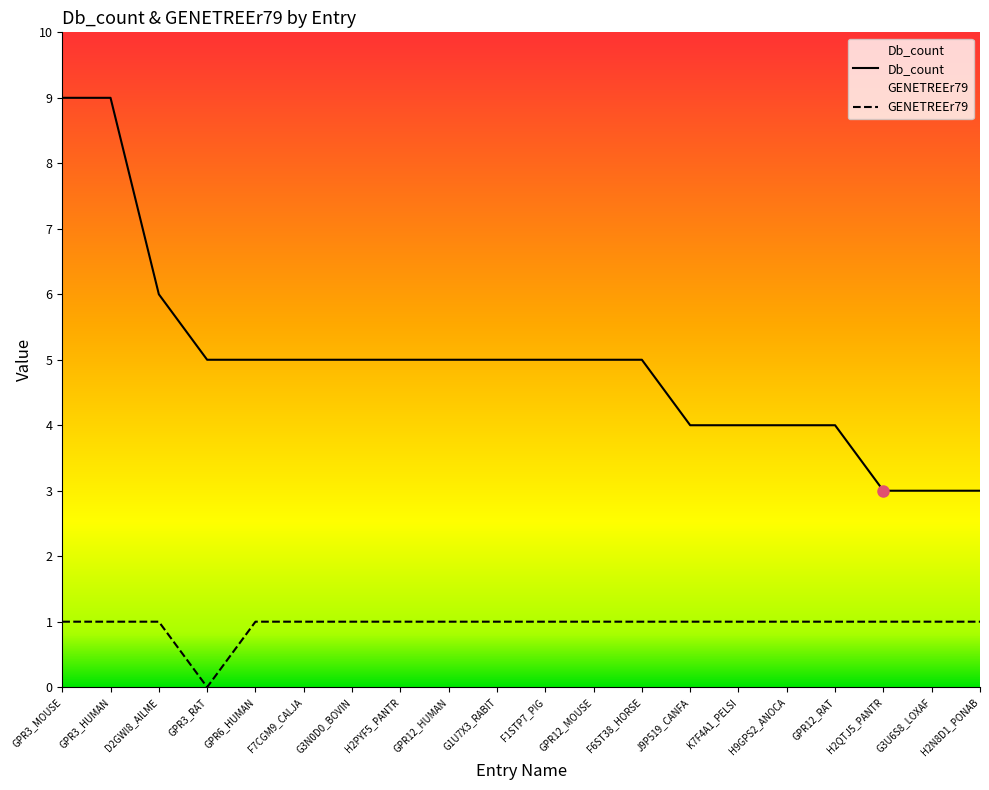

What is the difference between the highest and lowest values at G1U7X3_RABIT?

4